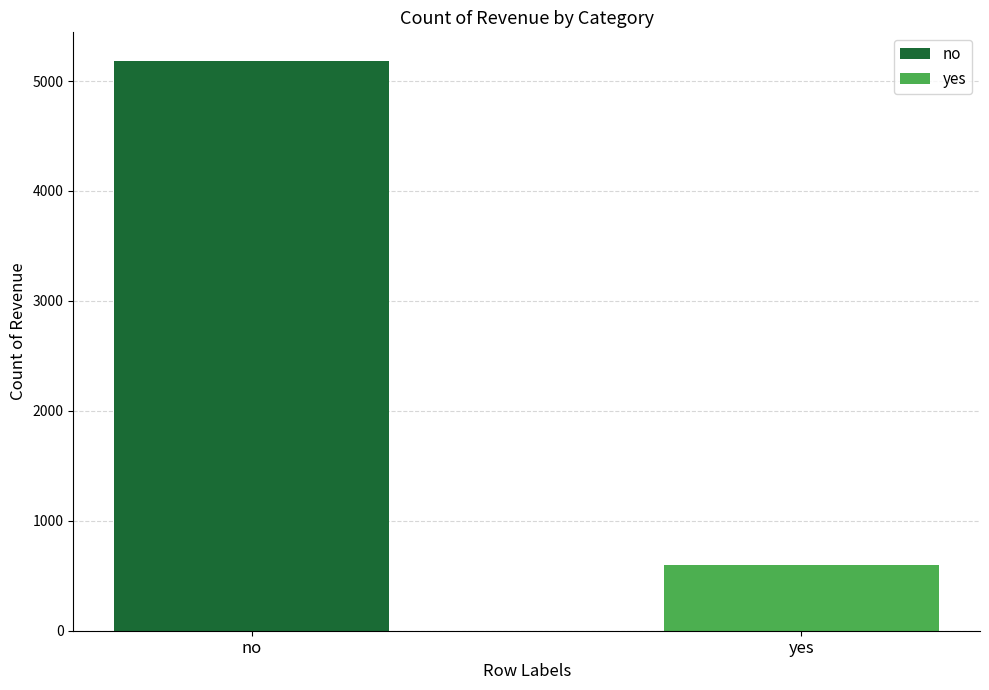

What is the highest value of the no series?

5184